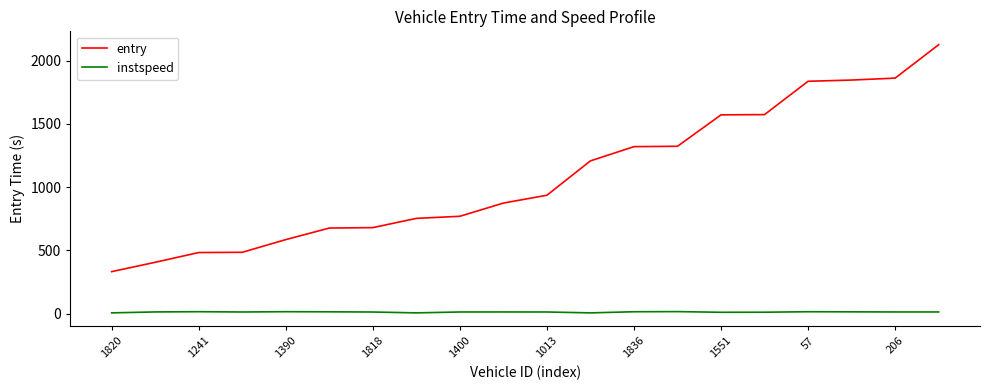

How many lines are shown in the chart?

2